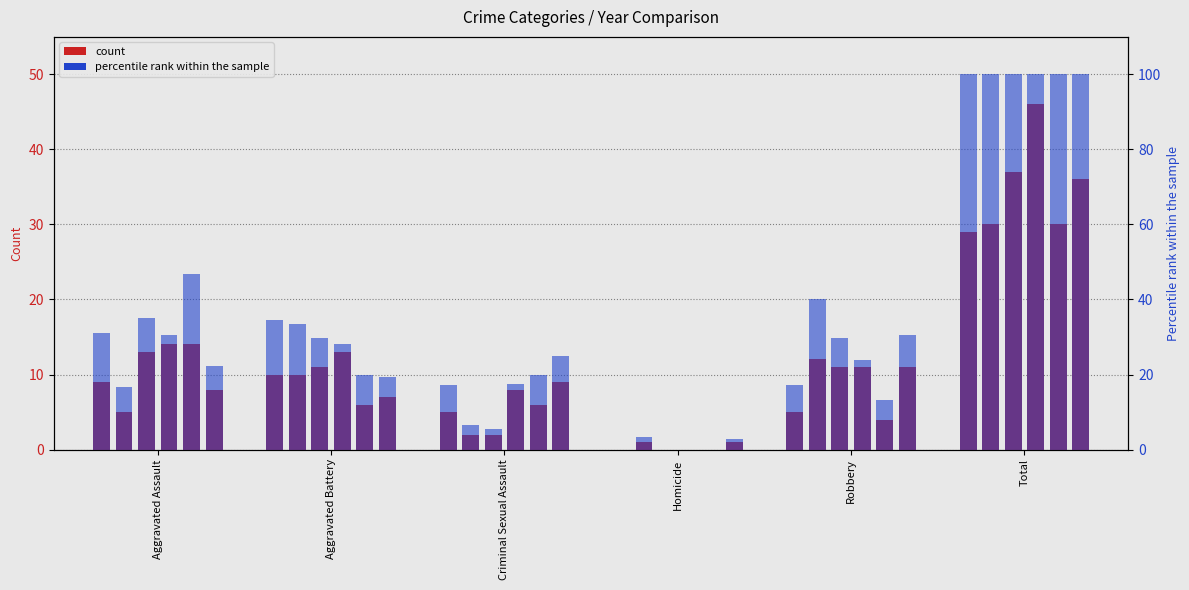

The 2015 series shows 29 at Total. True or false?

True